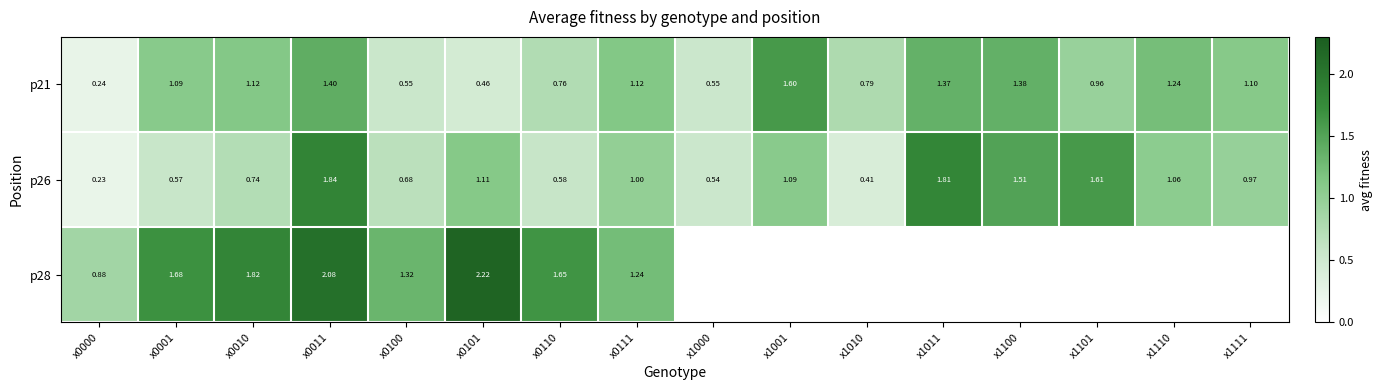

At which category is the sum across all series the highest?

x0011